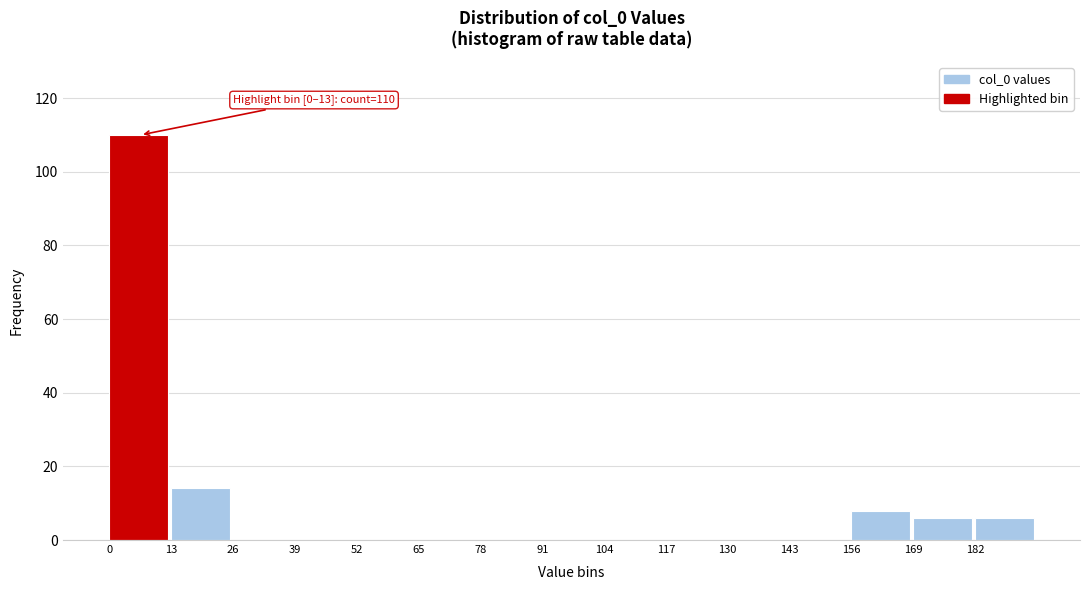

Over which range of the x-axis is the bar tallest?

0 to 13